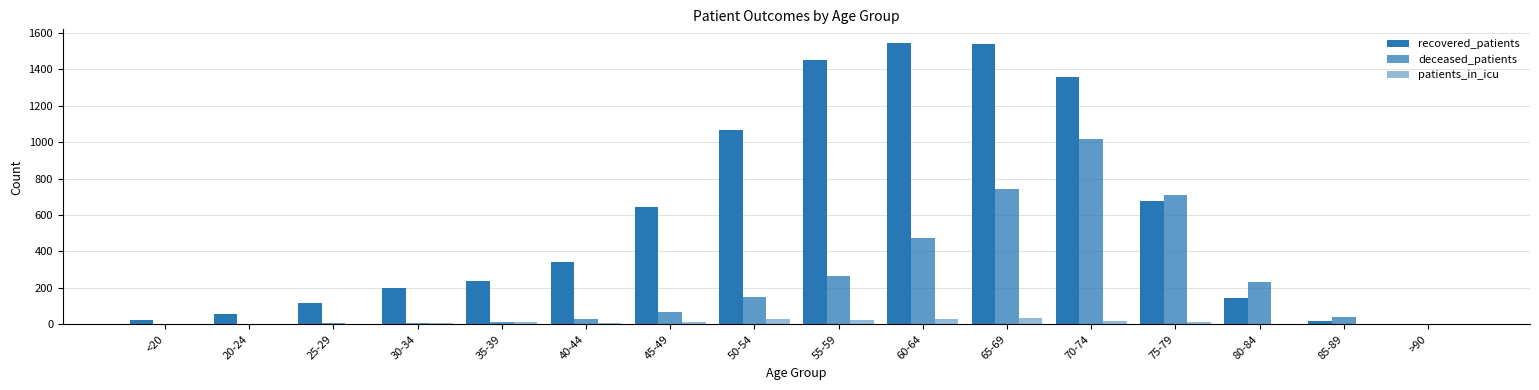

Which series has the widest spread of values?

recovered_patients